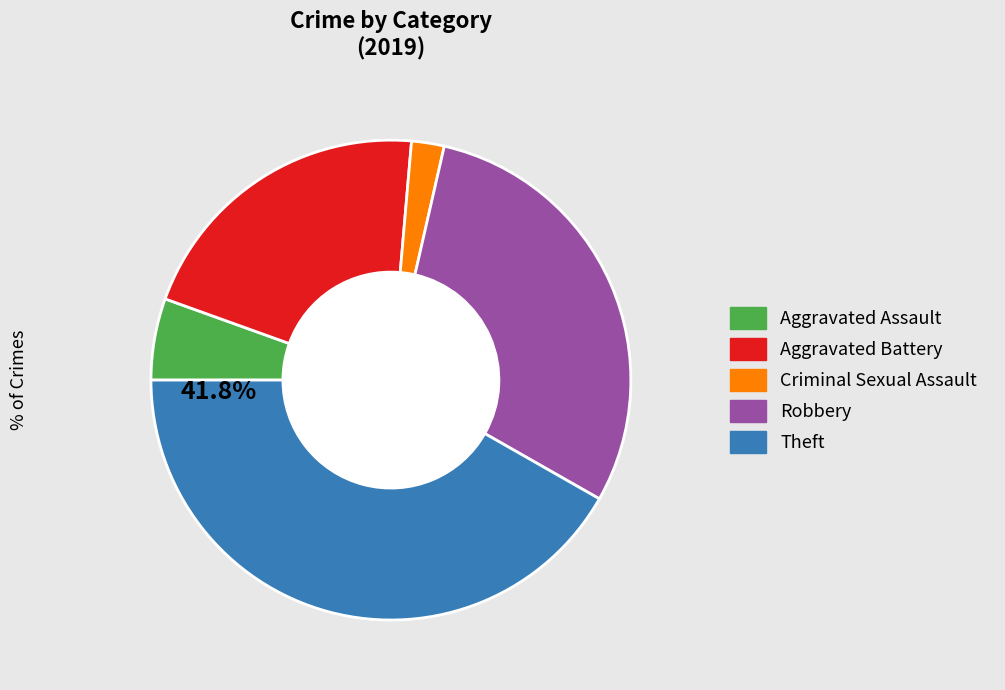

Does any single category account for the majority?

No